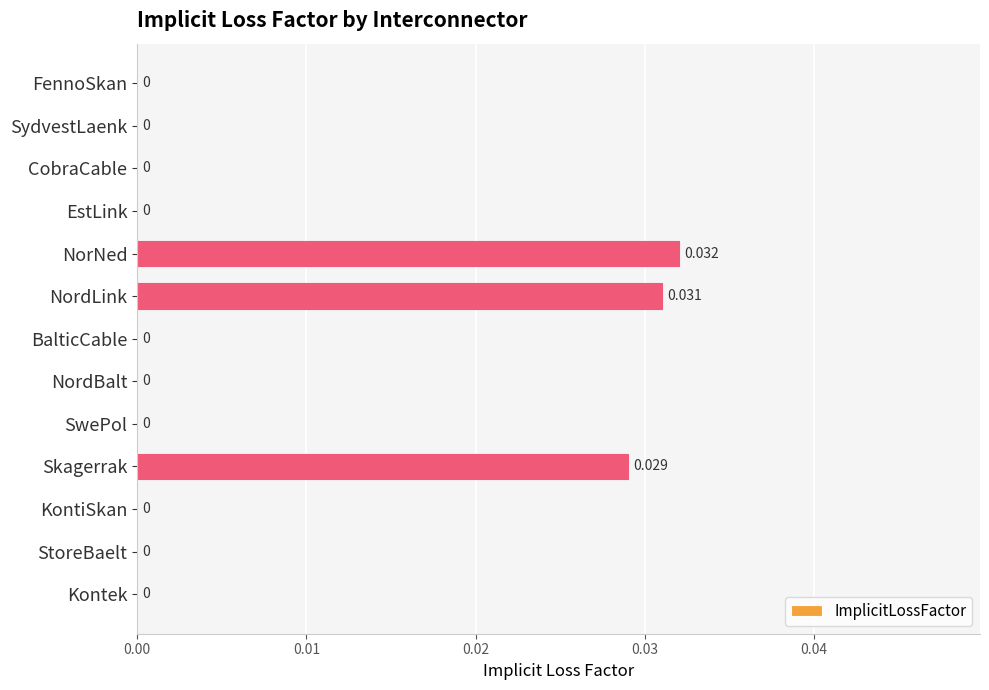

Which label corresponds to the largest value in the chart?

NorNed